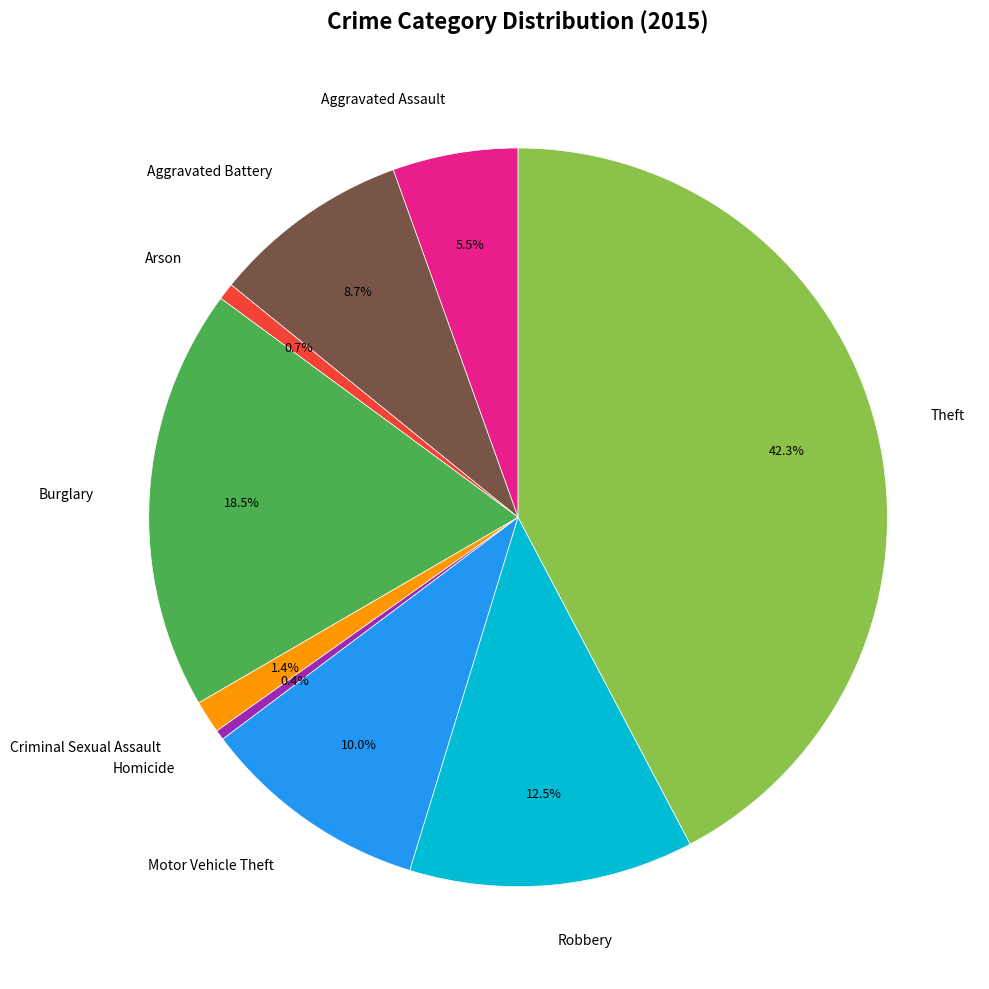

Which has a higher value, Motor Vehicle Theft or Aggravated Battery?

Motor Vehicle Theft